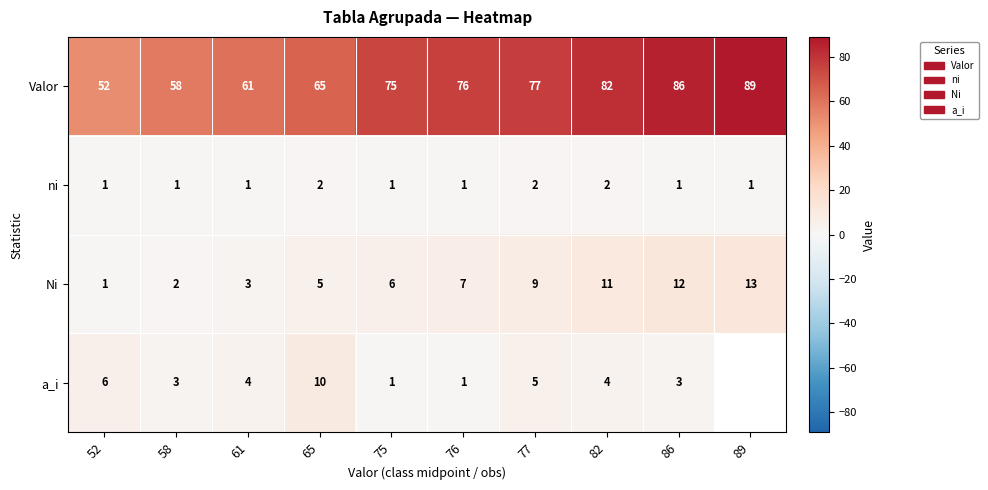

What is the total value across all series at 77?

93